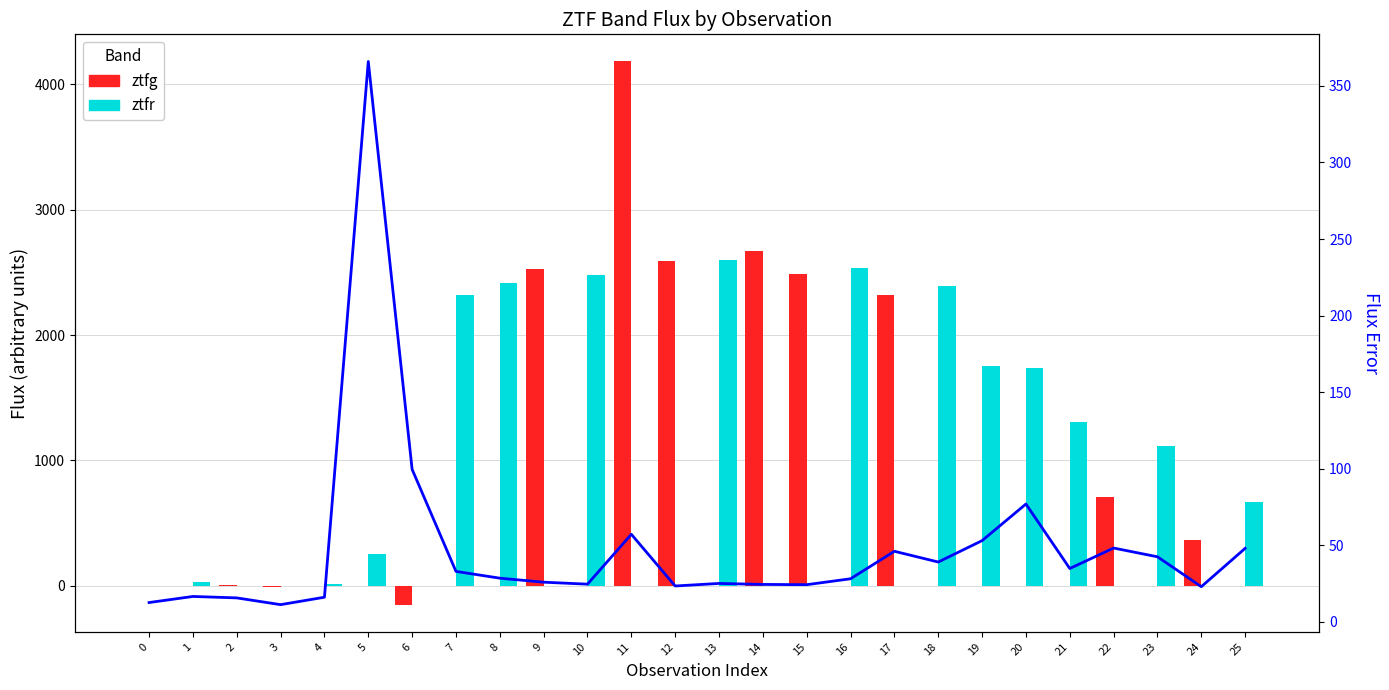

The value of fluxerr at 20 is 77.0. True or false?

True